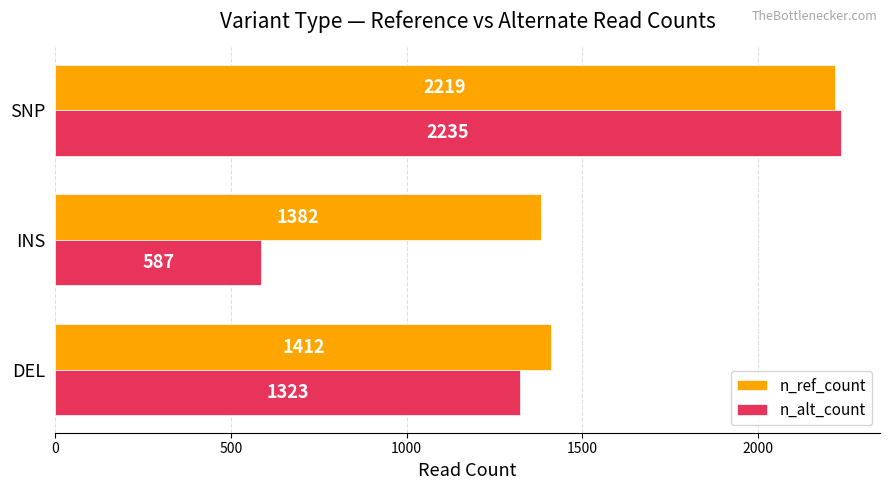

What are all the series names shown in the legend?

n_ref_count, n_alt_count